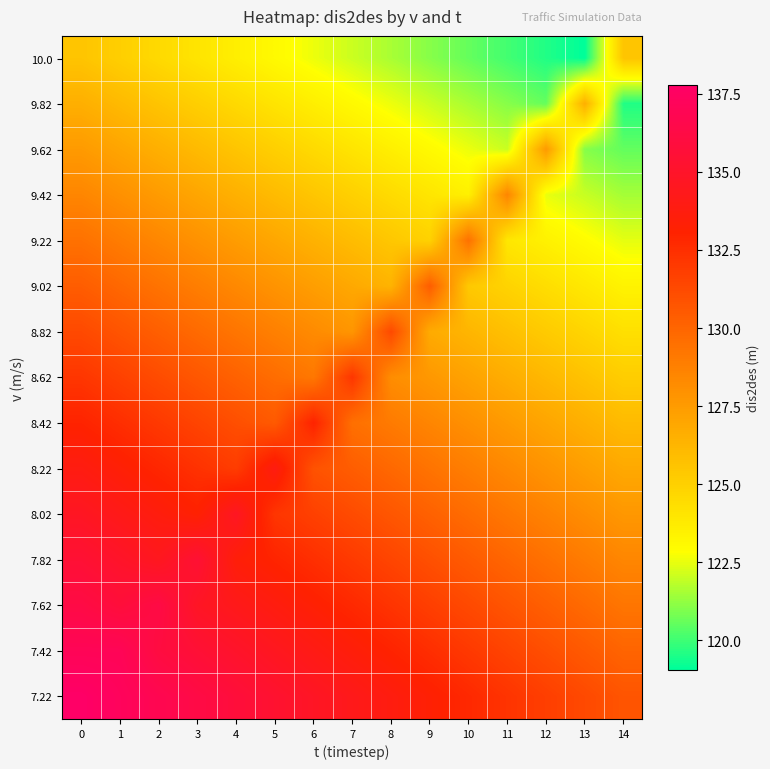

What is the difference between the highest and lowest values at 4?

12.2